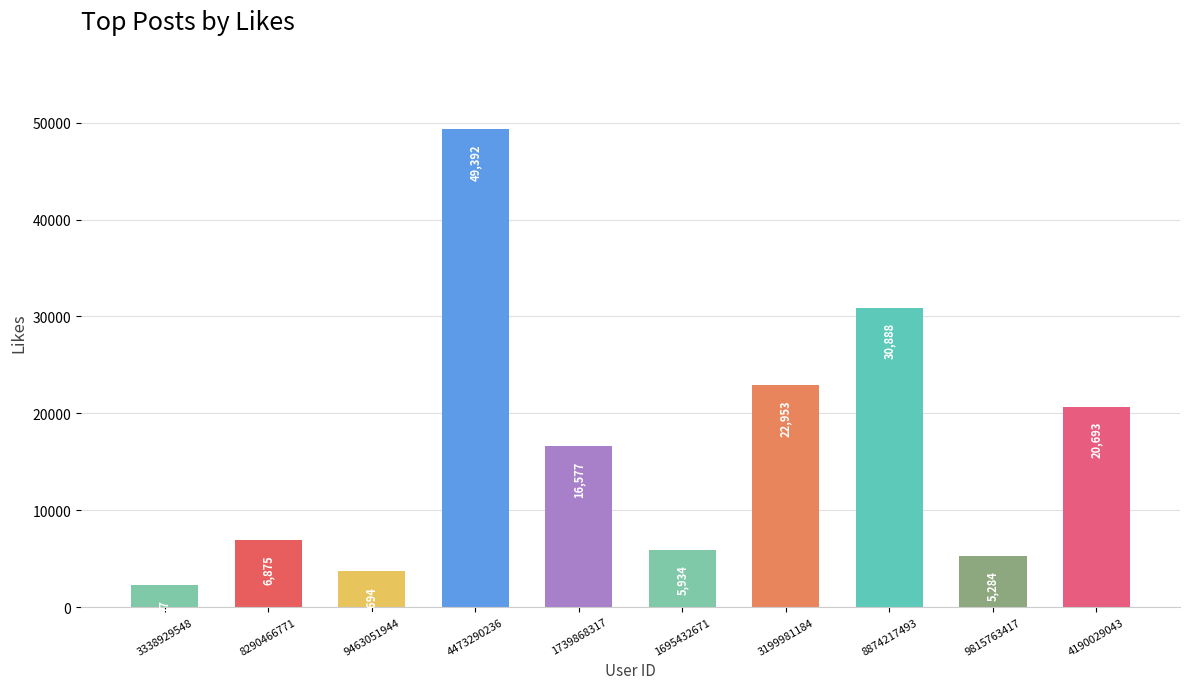

List the labels in order of value, smallest first.

3338929548, 9463051944, 9815763417, 1695432671, 8290466771, 1739868317, 4190029043, 3199981184, 8874217493, 4473290236